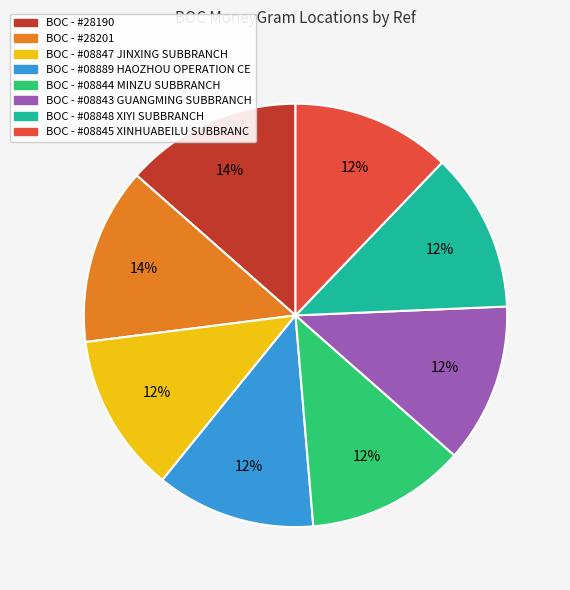

To the nearest percent, what is the average slice percentage?

12%